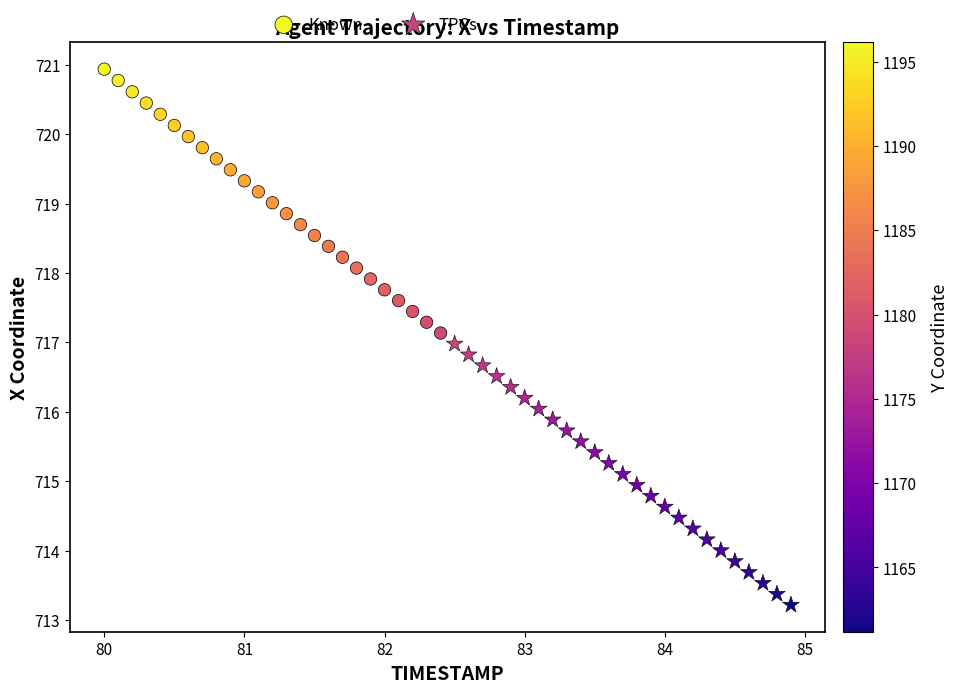

Which series contains the lowest Y value?

TPCs